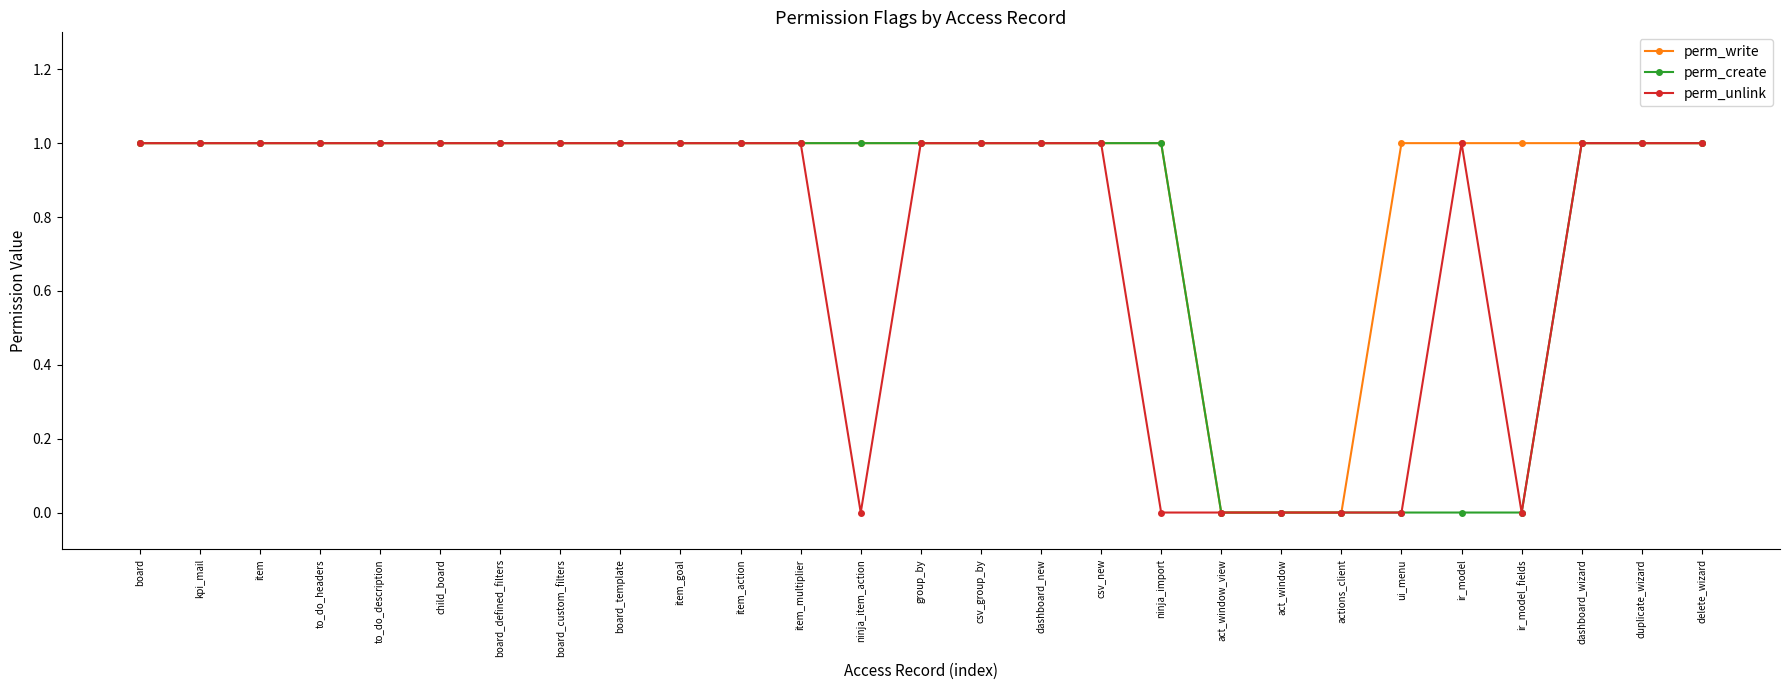

What position from the left is item?

3